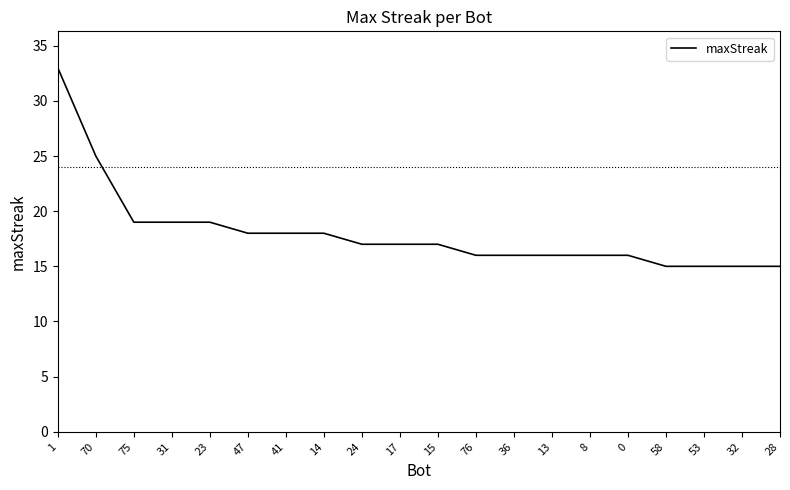

What is the ratio of the value at 36 to the value at 58?

1.1